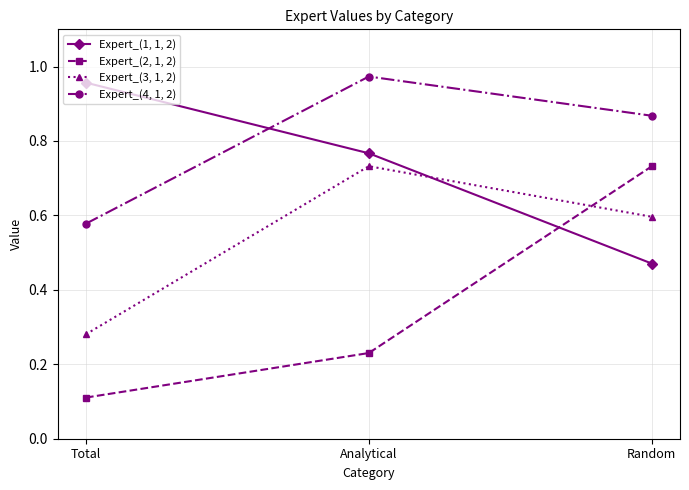

The Expert_(1, 1, 2) series shows 0.3 at Analytical. True or false?

False